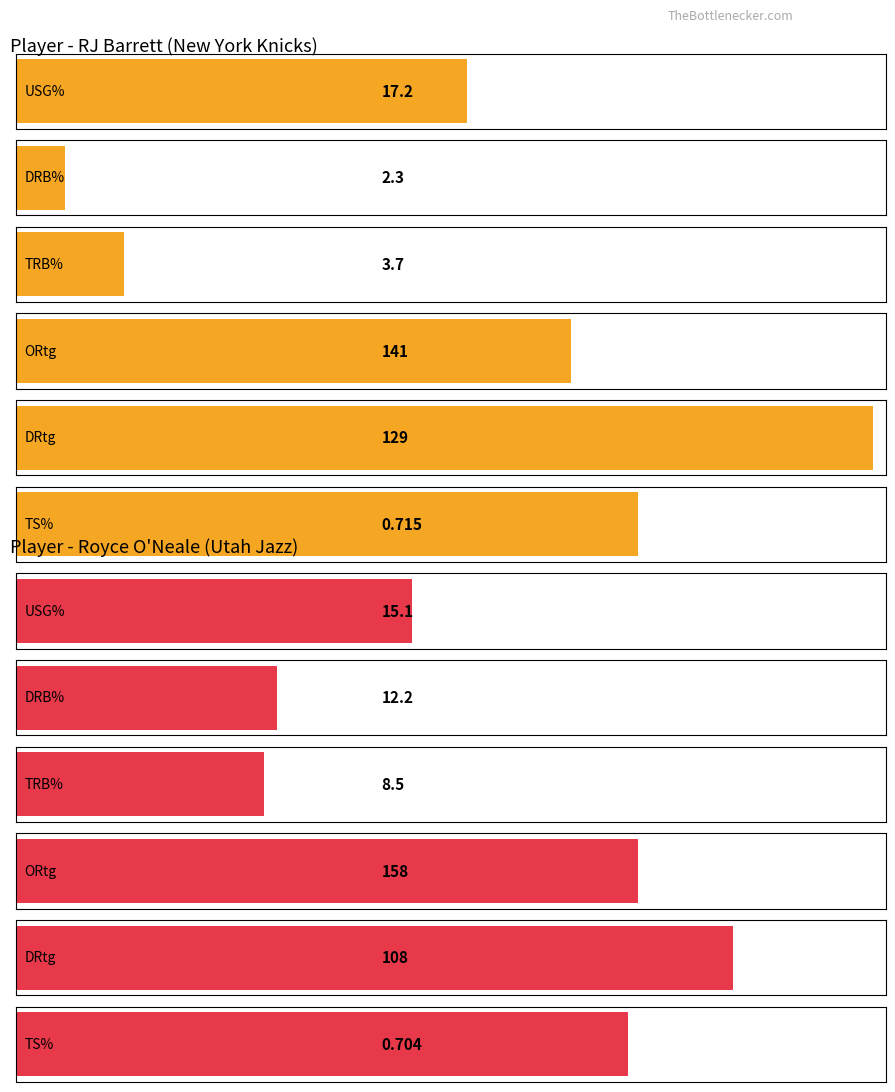

At which label does Utah Jazz reach its minimum?

TS%